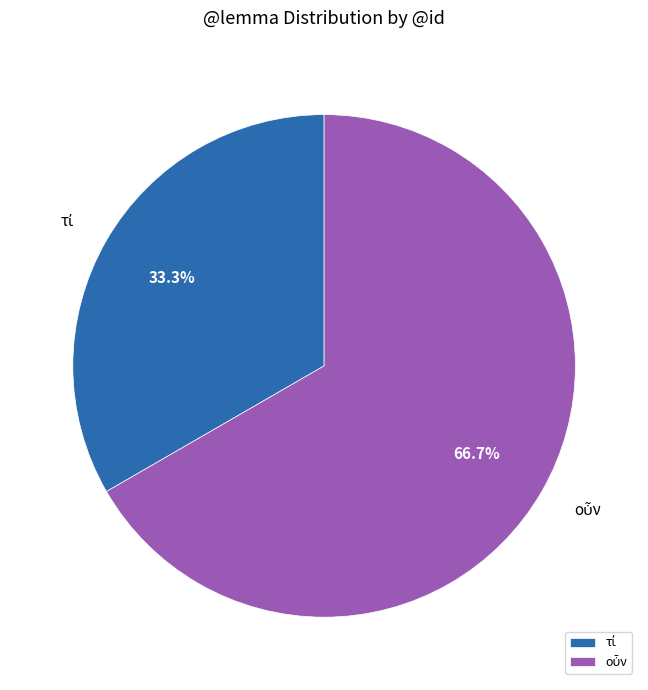

Is there any slice that represents more than half of the pie?

Yes